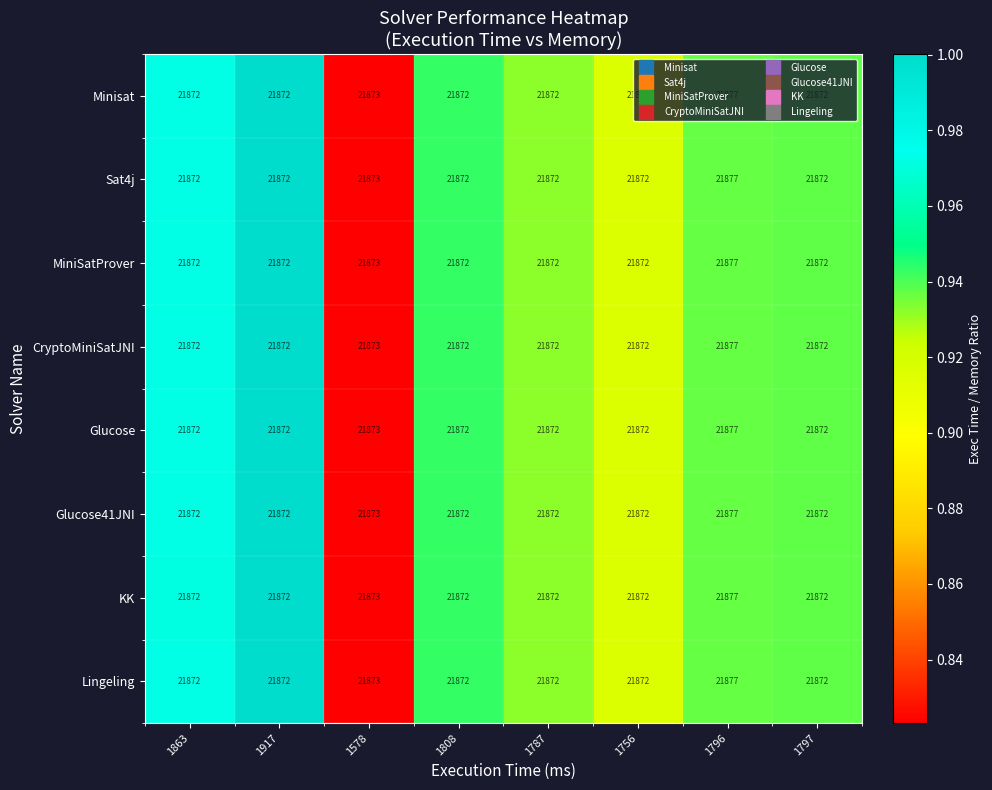

What is the minimum value shown in the chart?

21872